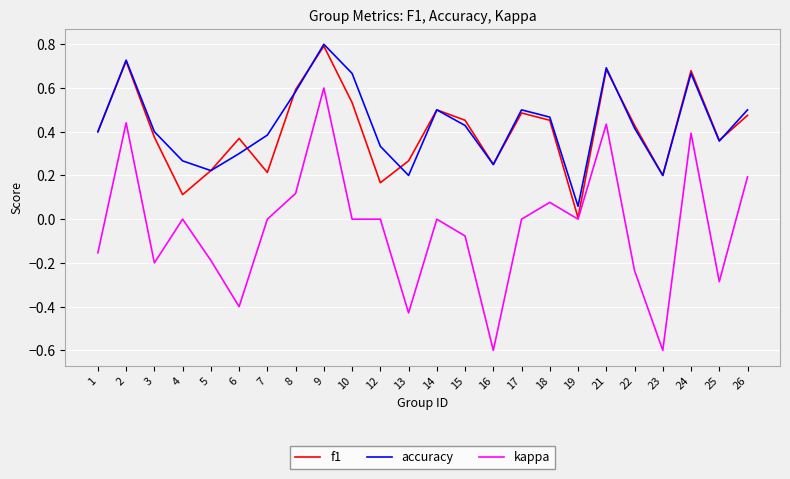

Which category has the highest value across all series?

9